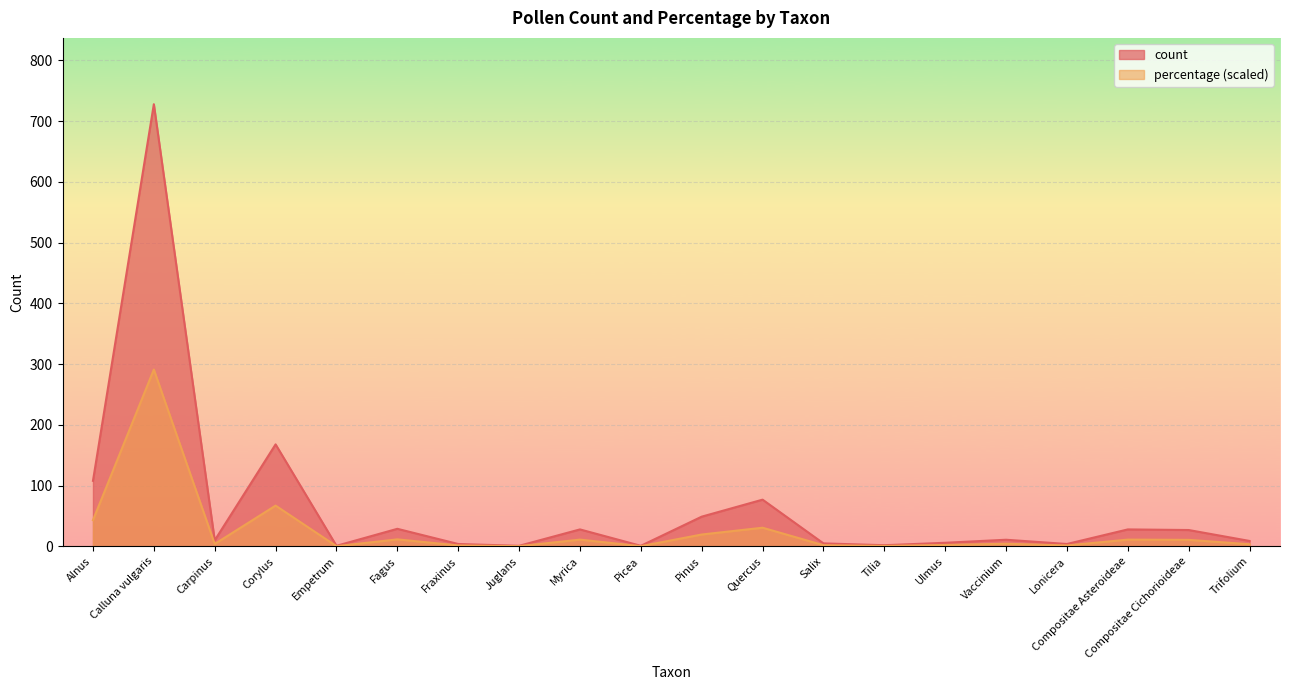

Where is percentage nearest to the value 145?

Corylus